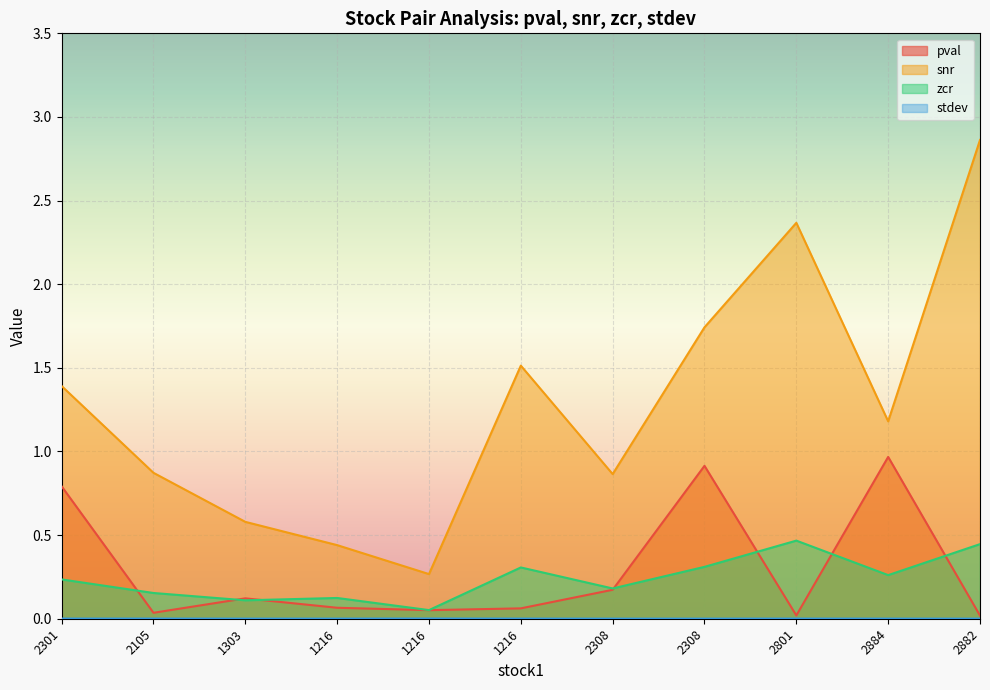

What is the label of the 6th point from the left?

1216